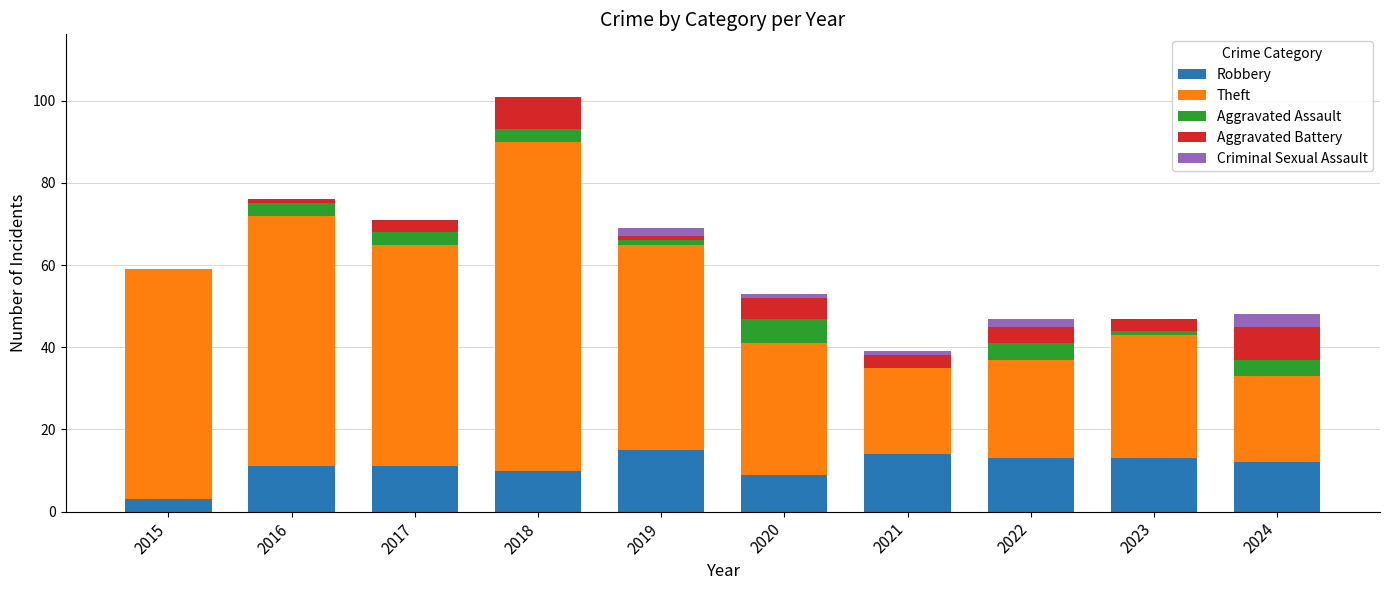

Does the chart contain stacked bars?

Yes